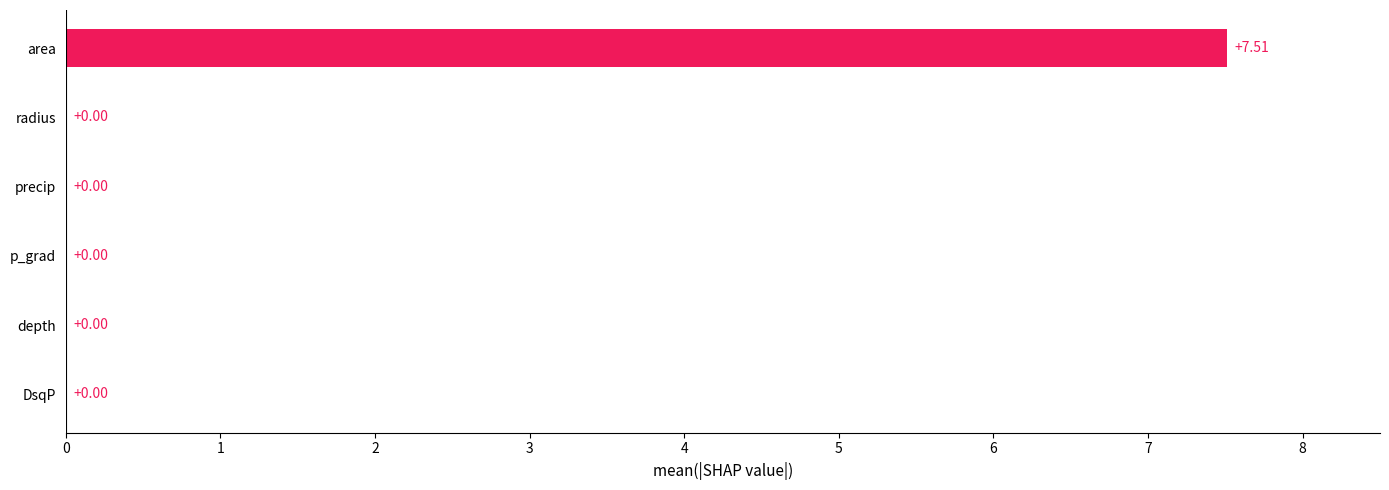

What is the sum of all values?

7.5